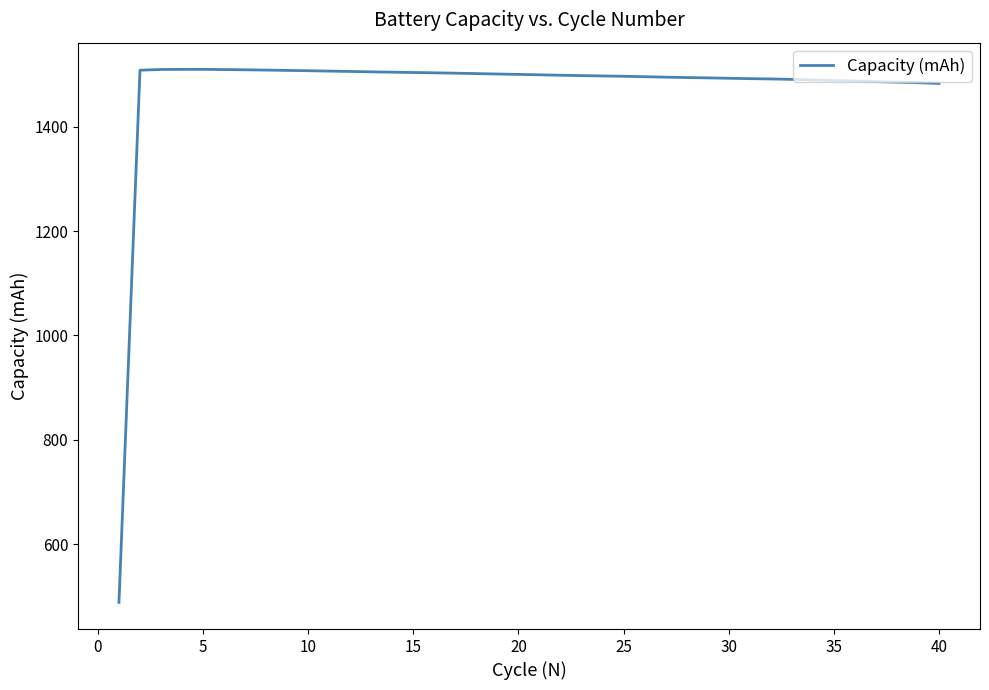

What is the difference between the maximum and minimum values?

1021.8